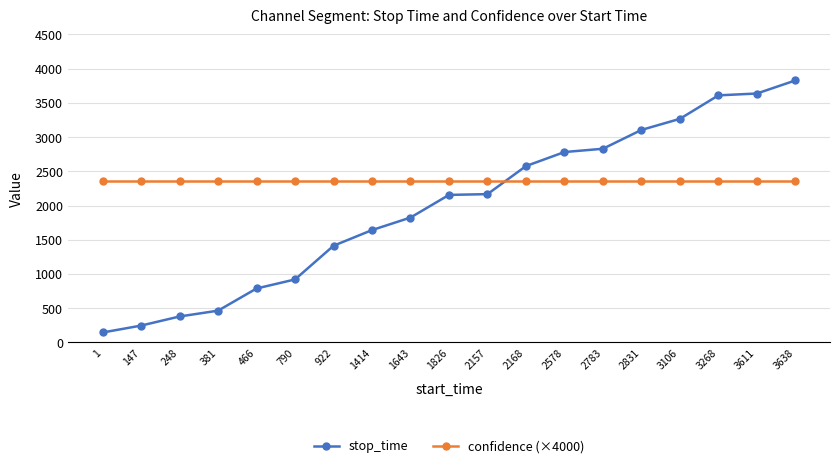

At which category is the sum across all series the highest?

3638